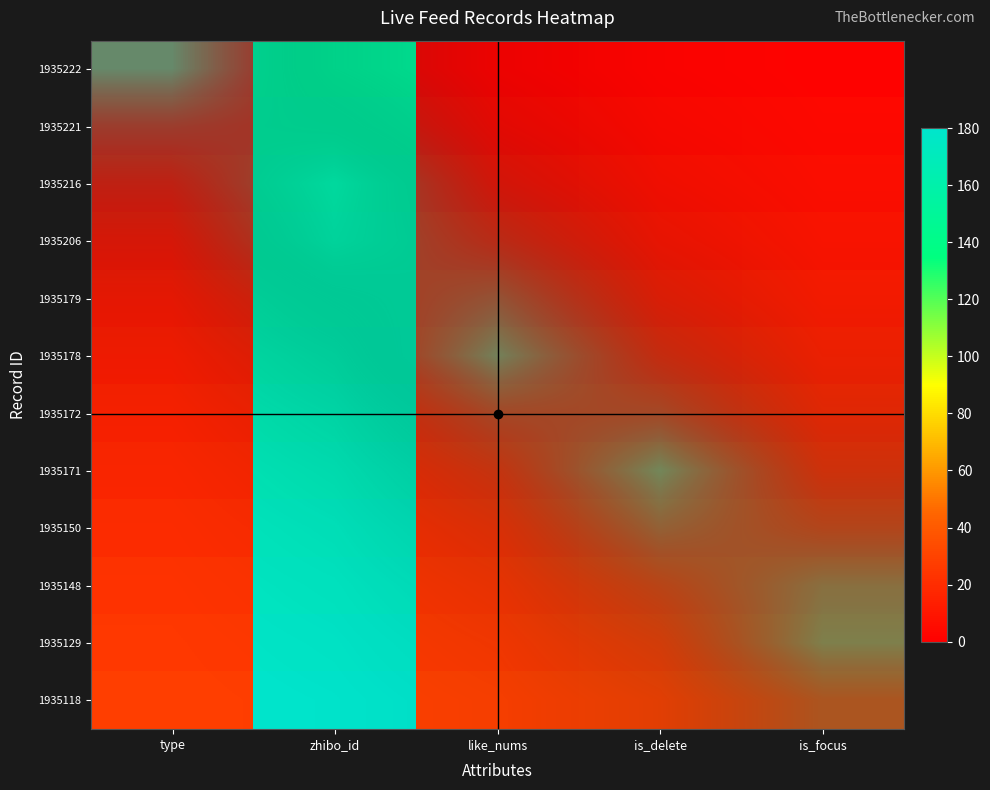

Read the 1935171 value at is_delete.

73.6